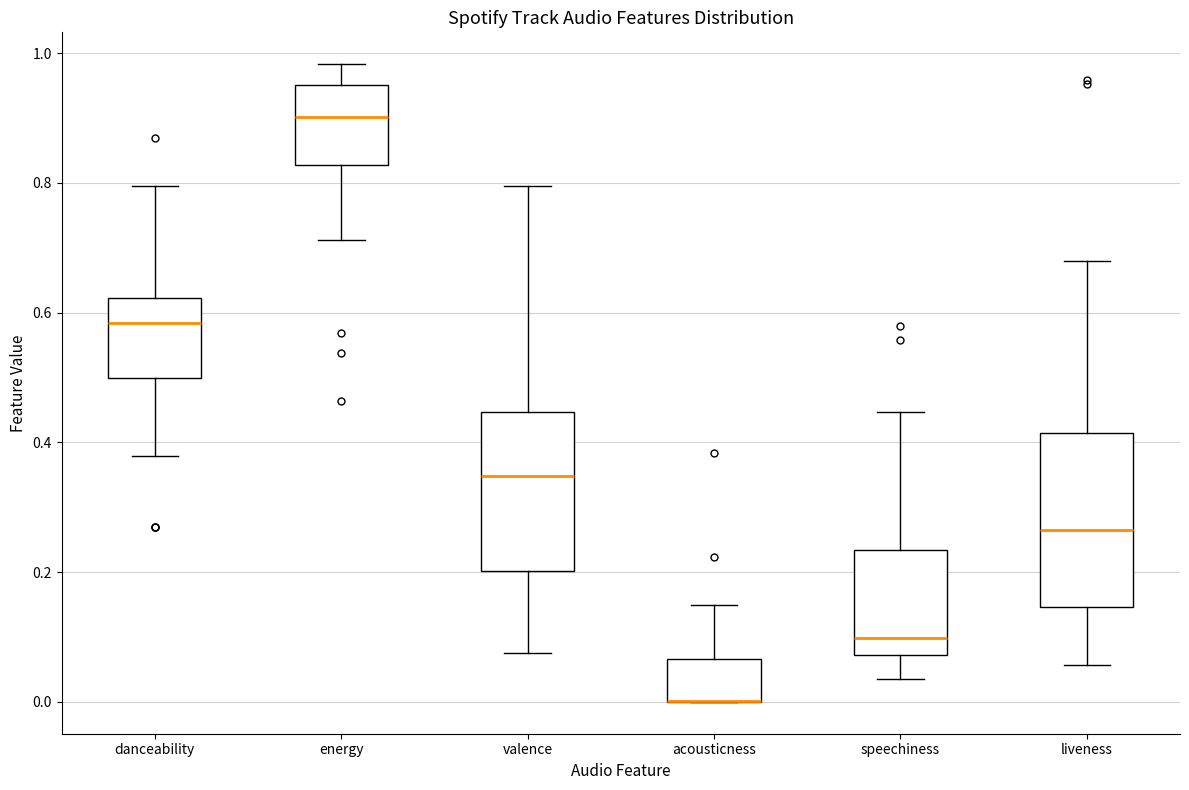

Which box is the tallest, from its lower edge to its upper edge?

liveness